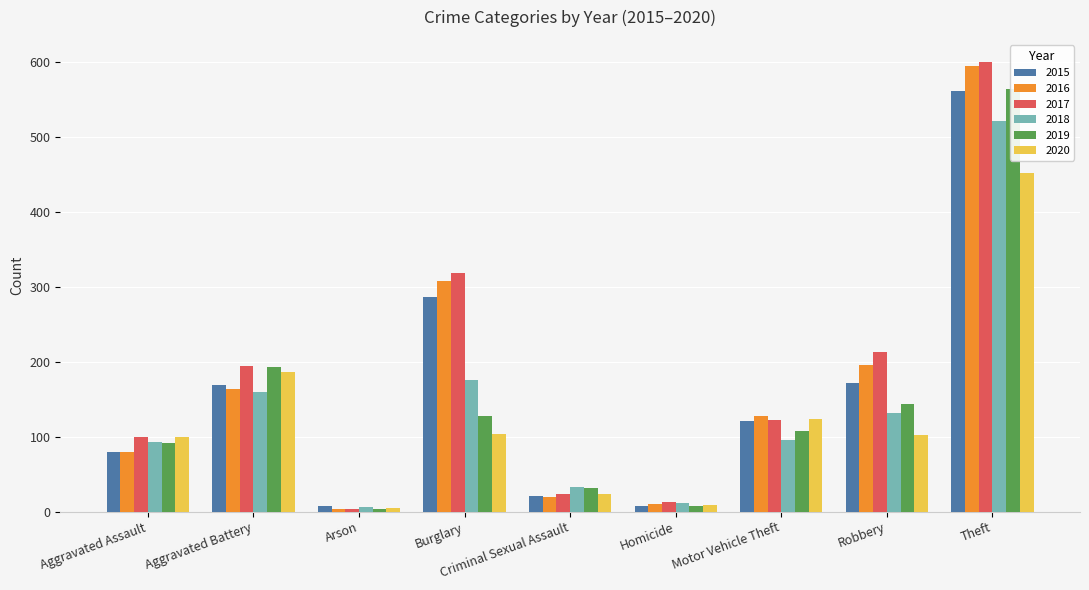

What are all the series names shown in the legend?

2015, 2016, 2017, 2018, 2019, 2020